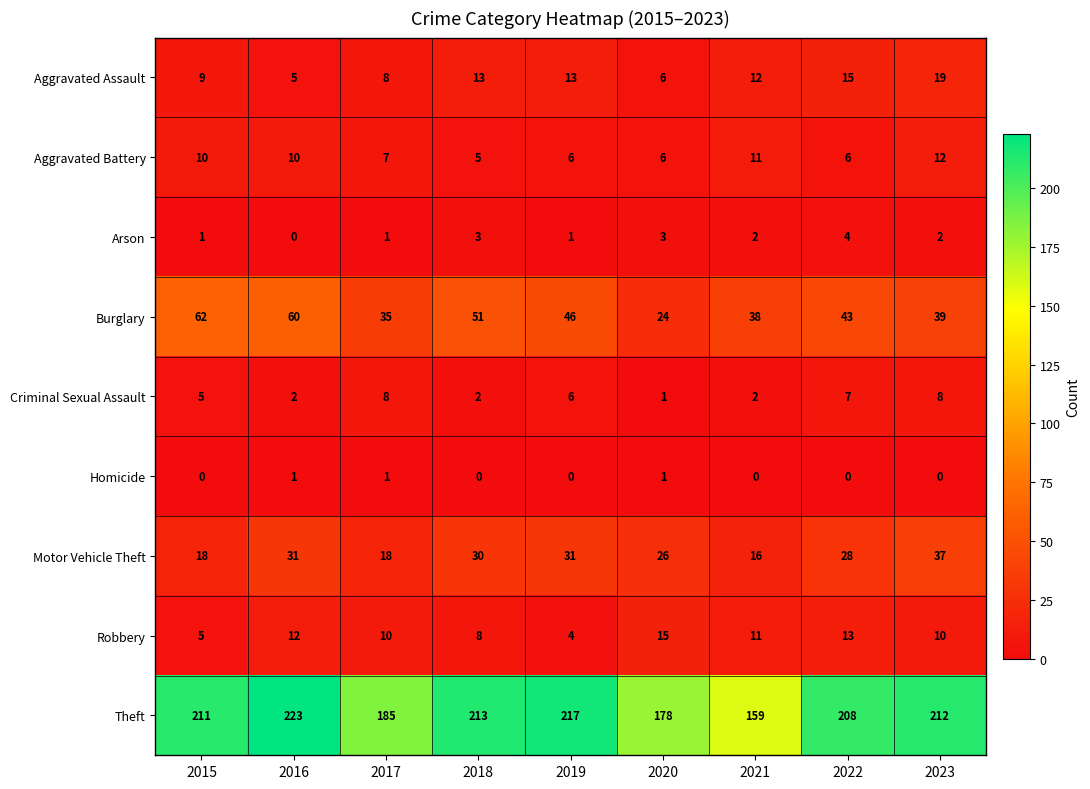

At which category does the chart reach its peak across all series?

2016